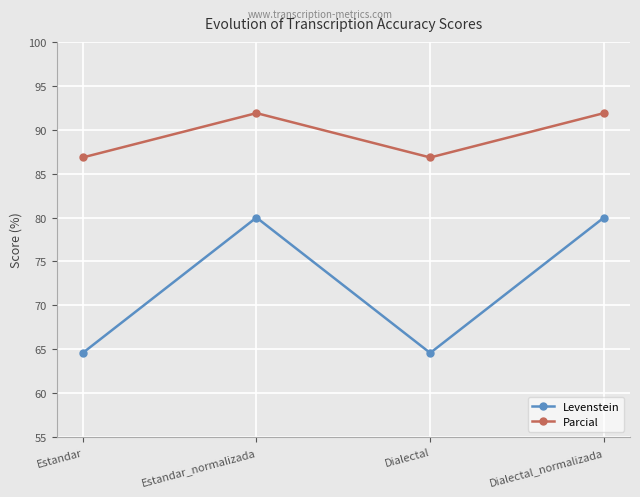

Is the value of Parcial at Dialectal greater than the value of Levenstein at Dialectal_normalizada?

Yes